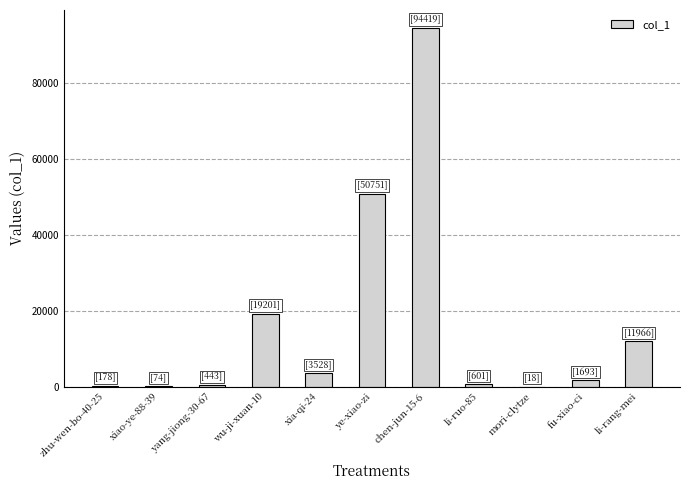

Which label corresponds to the largest value in the chart?

chen-jun-15-6